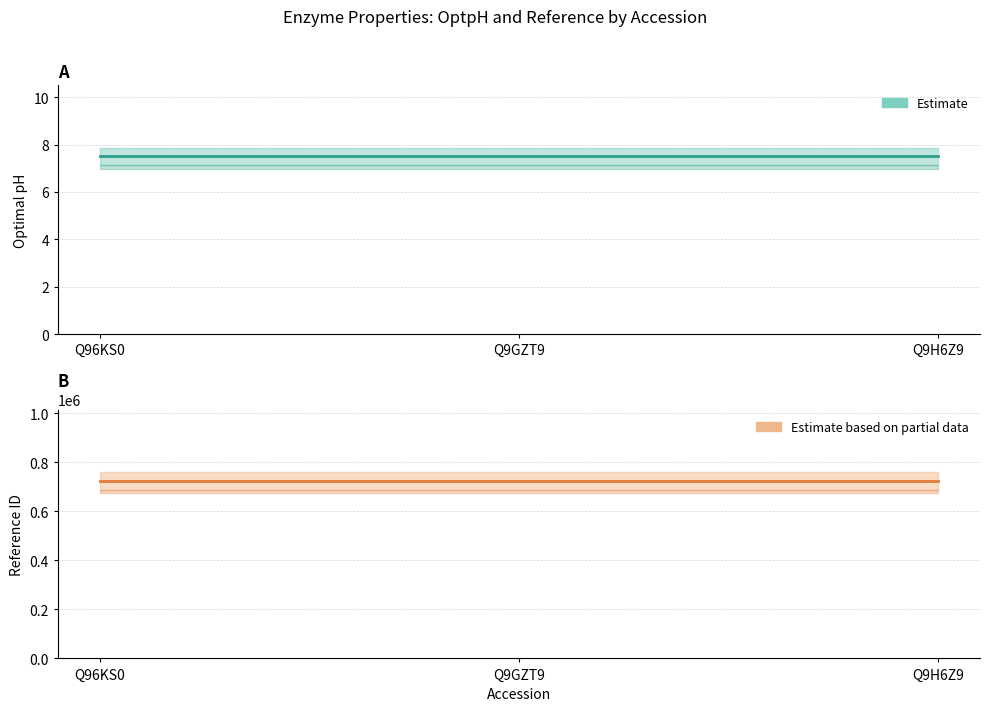

Reading left to right, list all the values displayed in this chart.

OptpH estimate: Q96KS0=7.5	Q9GZT9=7.5	Q9H6Z9=7.5
ref estimate: Q96KS0=724225.0	Q9GZT9=724225.0	Q9H6Z9=724225.0